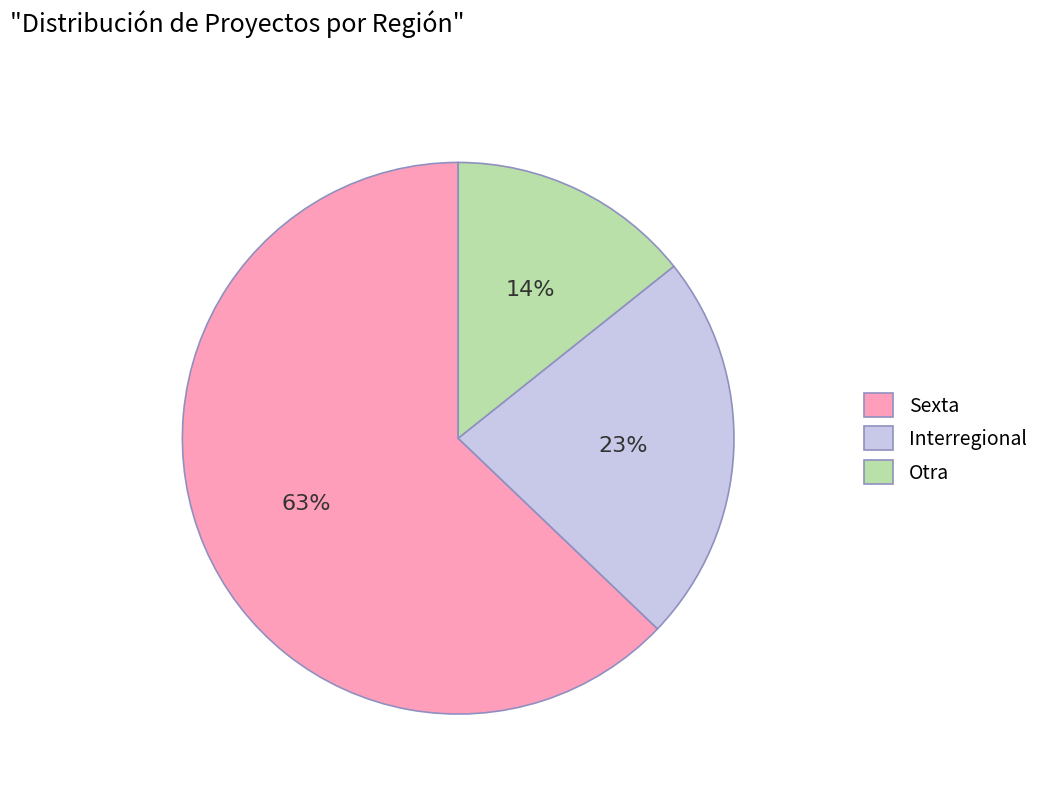

To the nearest percent, what is the difference between the largest and smallest slice percentages?

49%